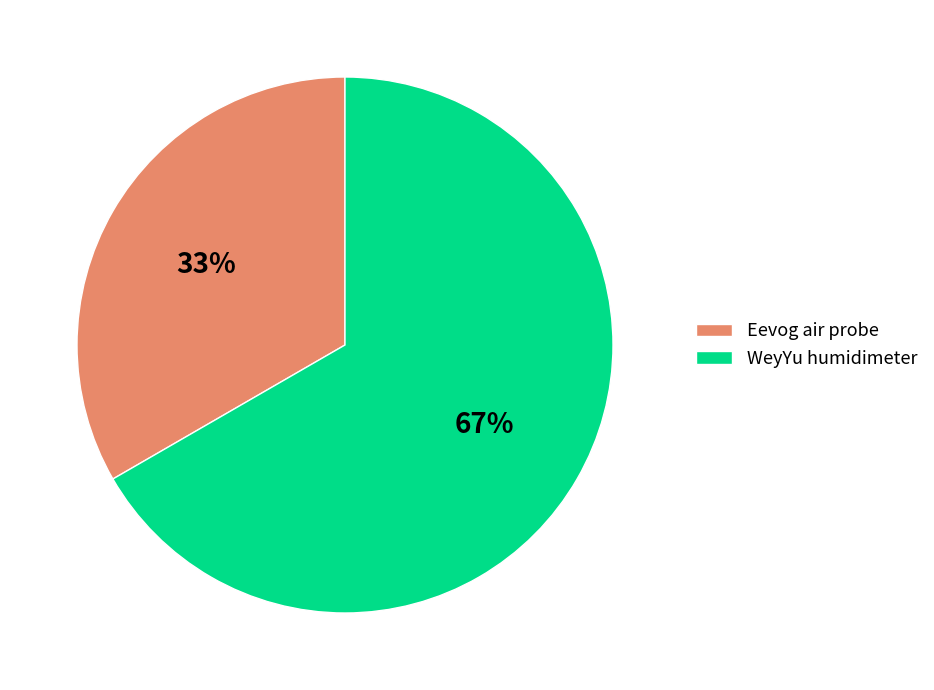

Combined, do Eevog air probe and WeyYu humidimeter account for over 50%?

Yes